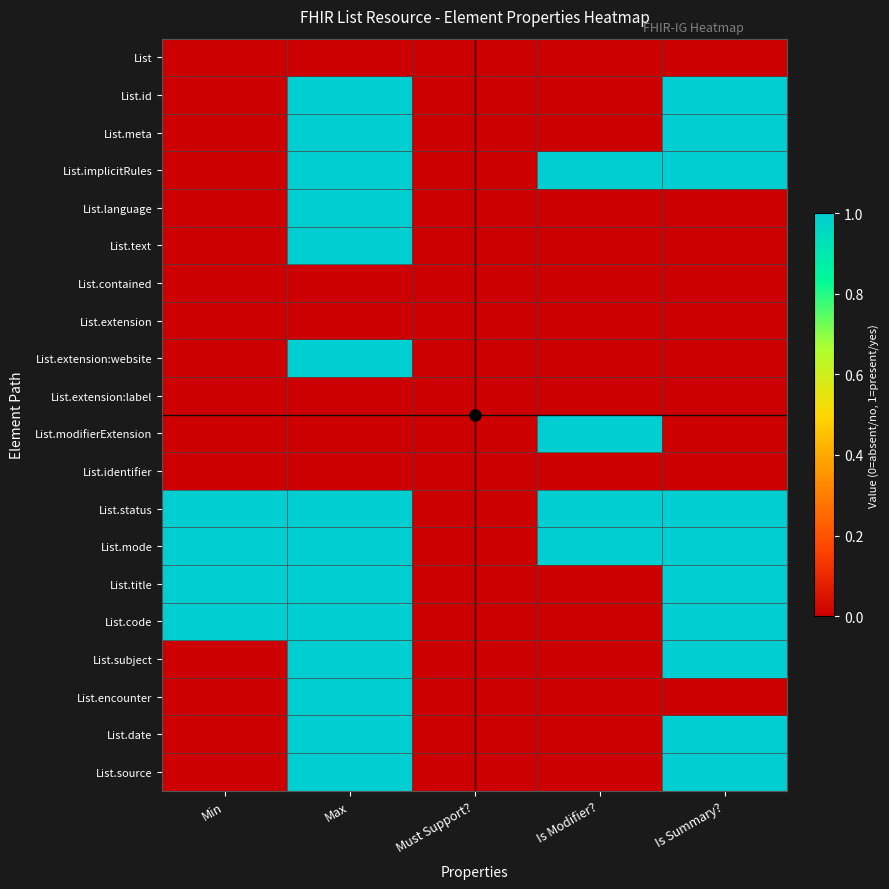

How many data points does each series have?

5